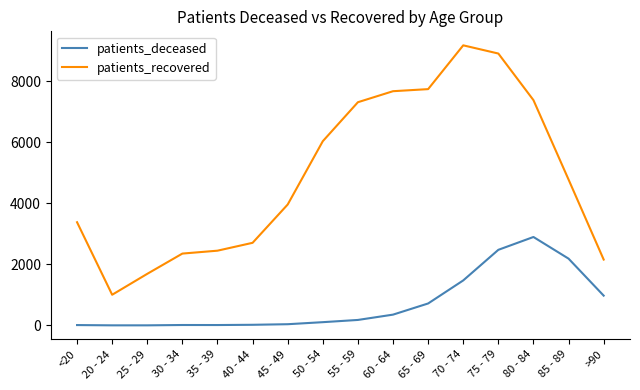

Which series changed the most between 55 - 59 and 70 - 74?

patients_recovered